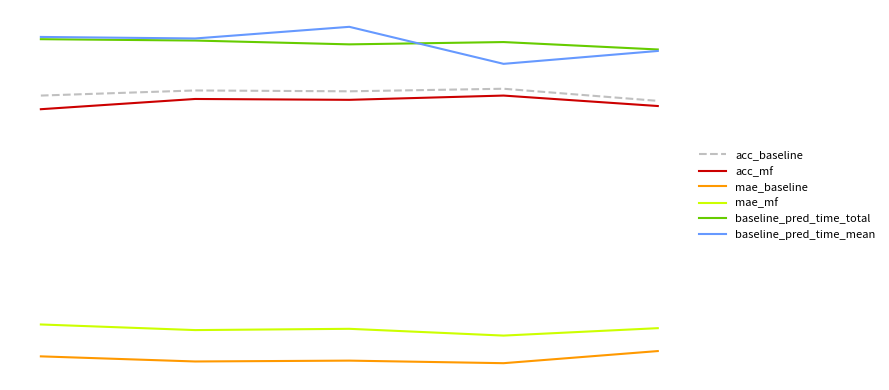

True or false: acc_baseline and mae_mf intersect in this chart.

False